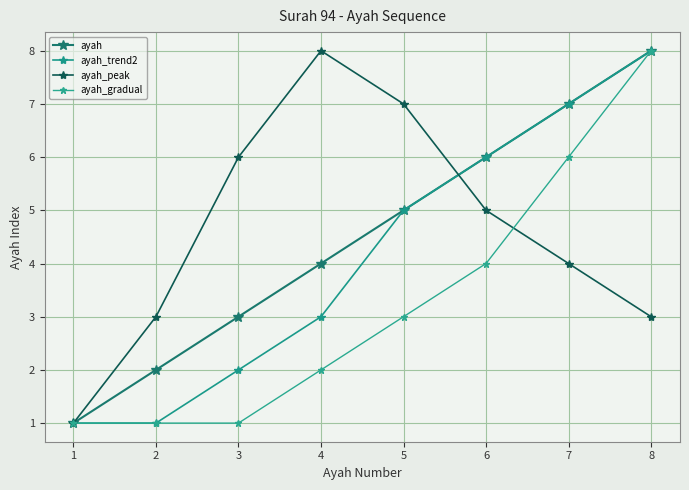

Where is ayah_gradual nearest to the value 4?

6